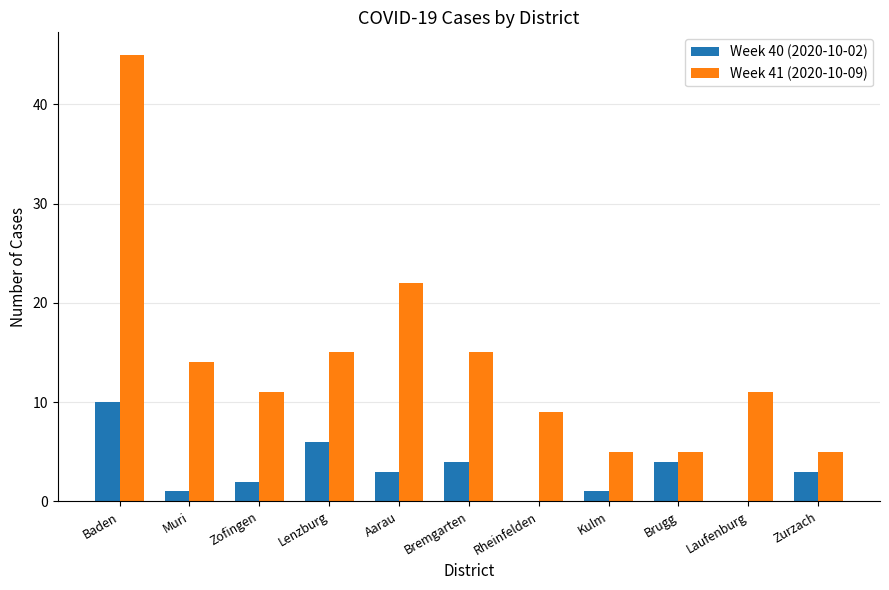

Reading left to right, what are all the values shown in this chart?

Week 40 (2020-10-02): 10	1	2	6	3	4	0	1	4	0	3
Week 41 (2020-10-09): 45	14	11	15	22	15	9	5	5	11	5